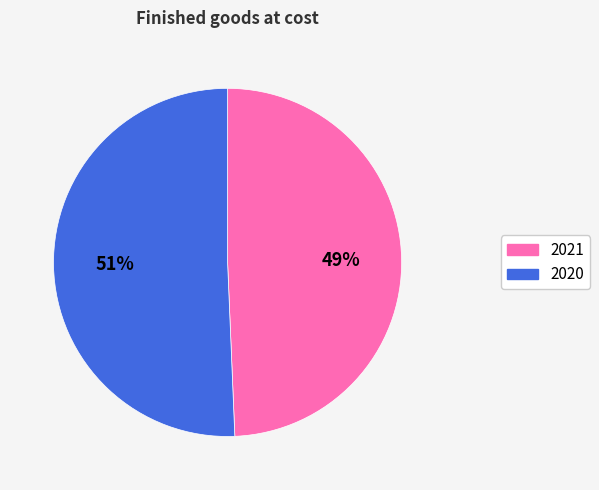

What percentage is the 2021 slice, to the nearest percent?

49%